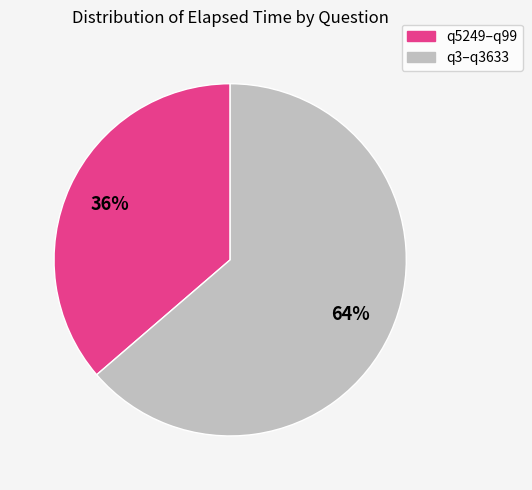

Is there any slice that represents more than half of the pie?

Yes